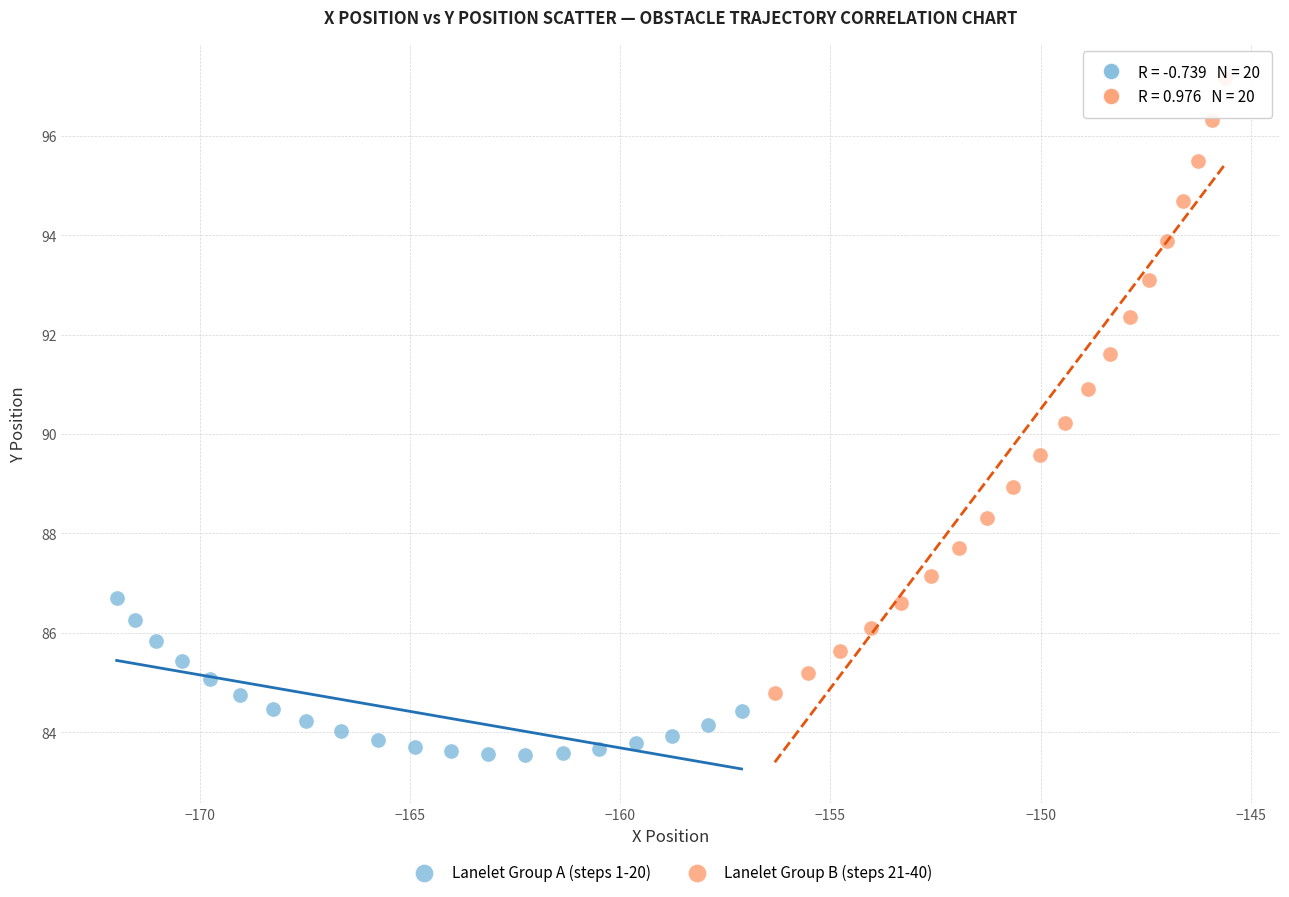

Which series contains the highest Y value?

Lanelet Group B (steps 21-40)